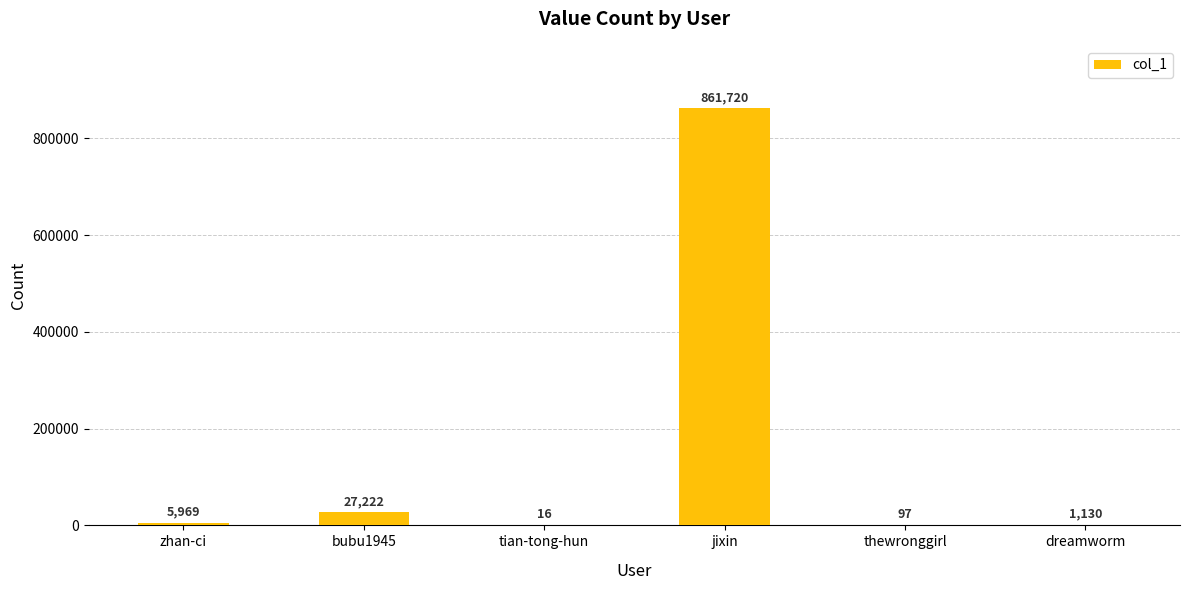

What is the change in value from bubu1945 to jixin?

+834498